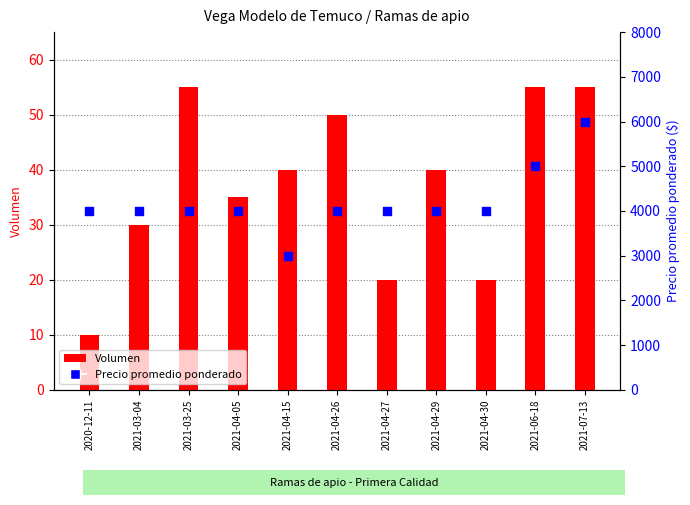

Which series reaches the maximum Y coordinate?

Precio promedio ponderado